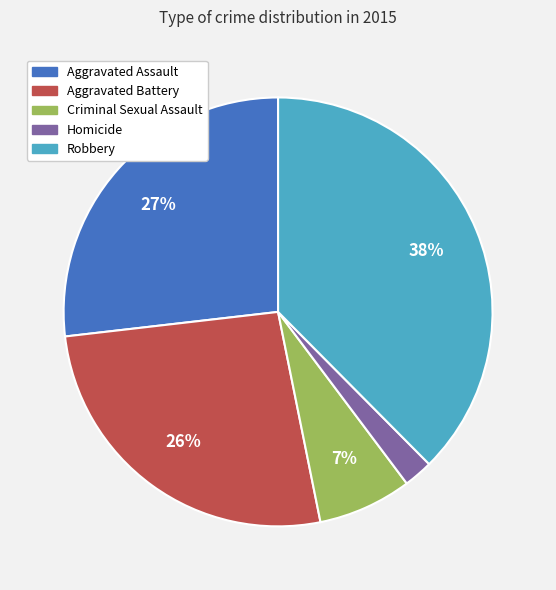

How many segments does this pie chart have?

5